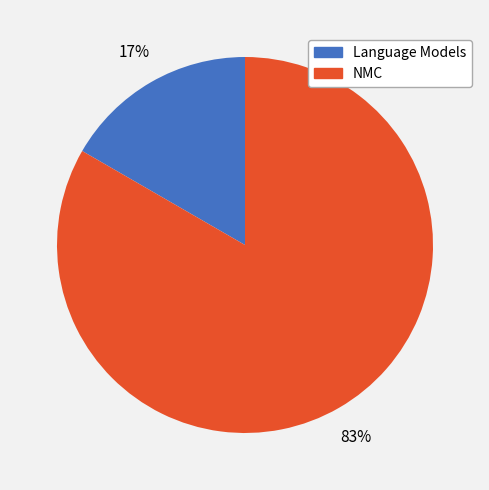

Which slice is the smallest?

Language Models